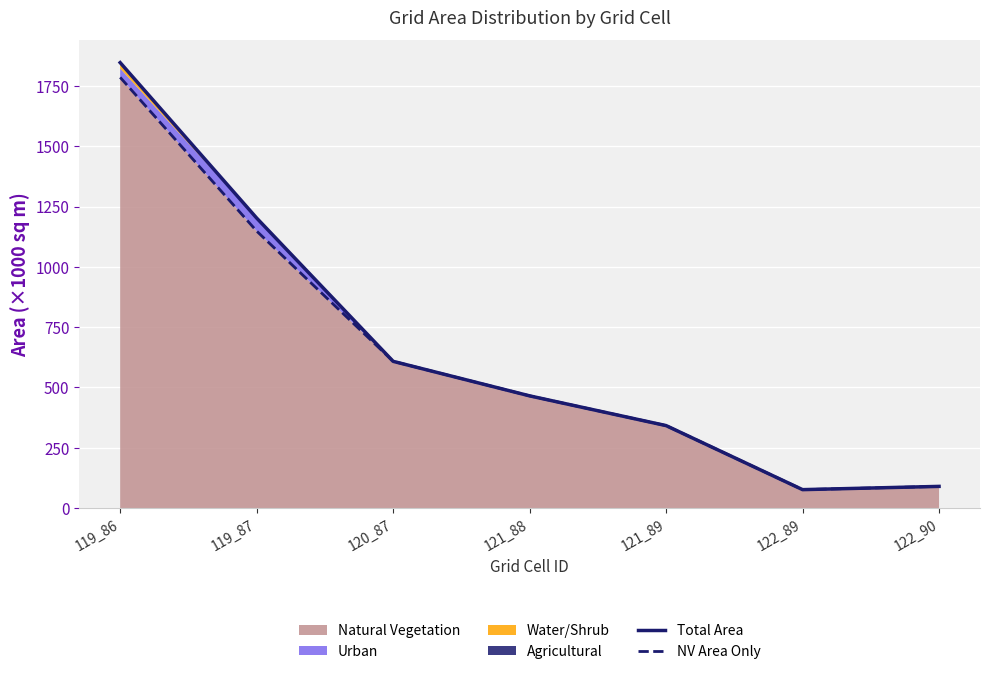

Between 119_86 and 121_88, which series saw the biggest shift?

Total Area